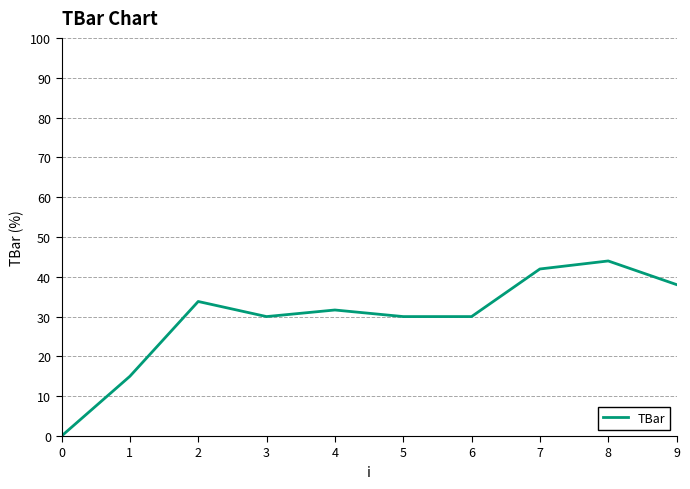

The chart shows a value of 30.0 at 5. True or false?

True